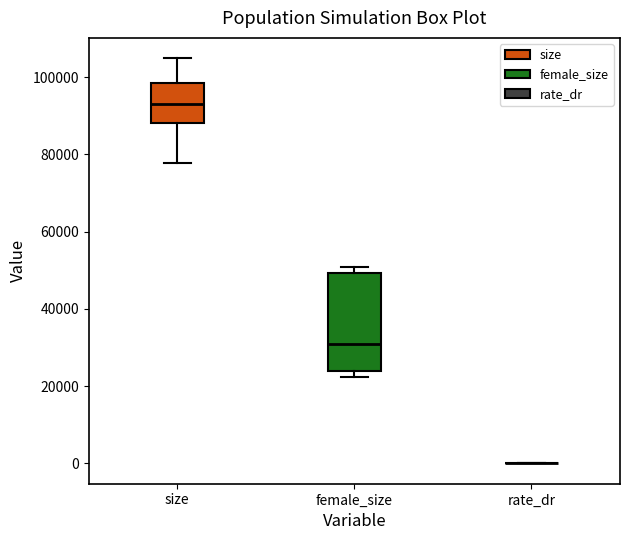

Comparing the boxes themselves (not the whiskers), which one is the tallest?

female_size